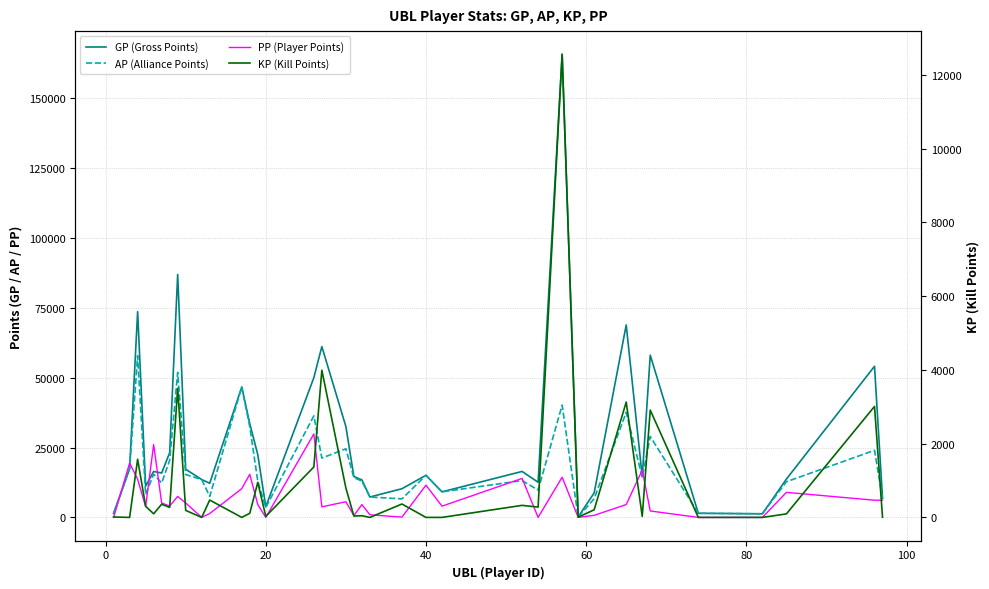

What is the maximum value shown in the chart?

165790.0